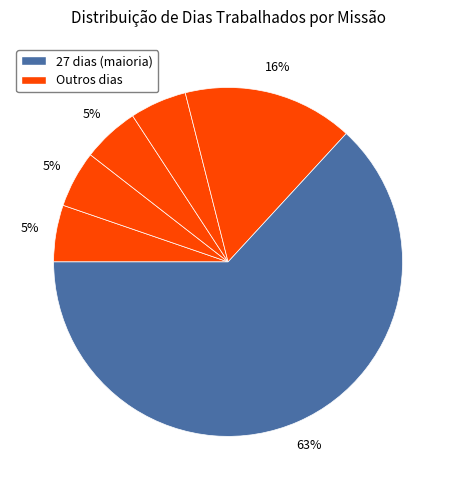

What is the largest slice in the pie chart?

27 dias